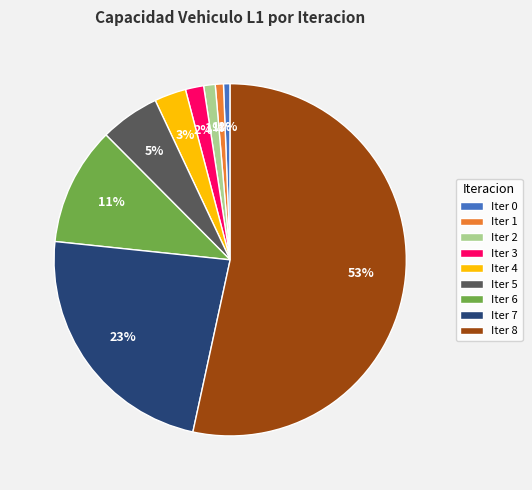

What is the majority slice?

Iter 8